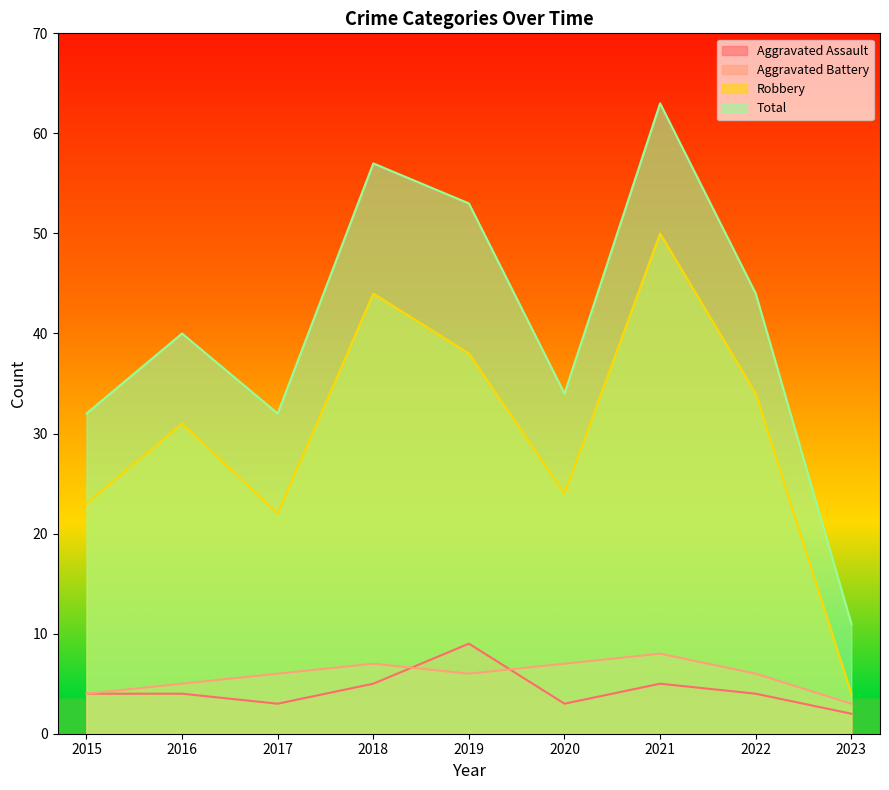

How many data points does each series have?

9